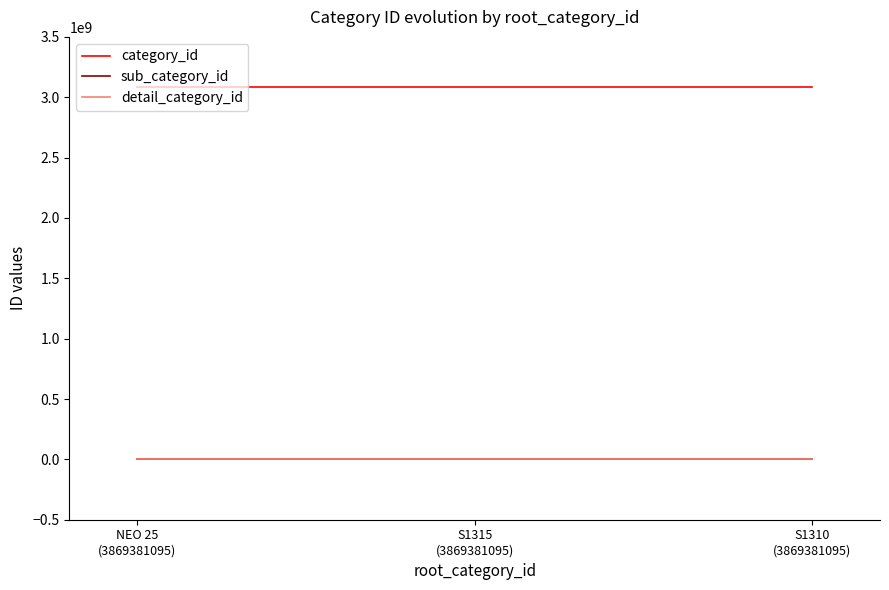

Does the chart display data point markers on the line(s)?

No